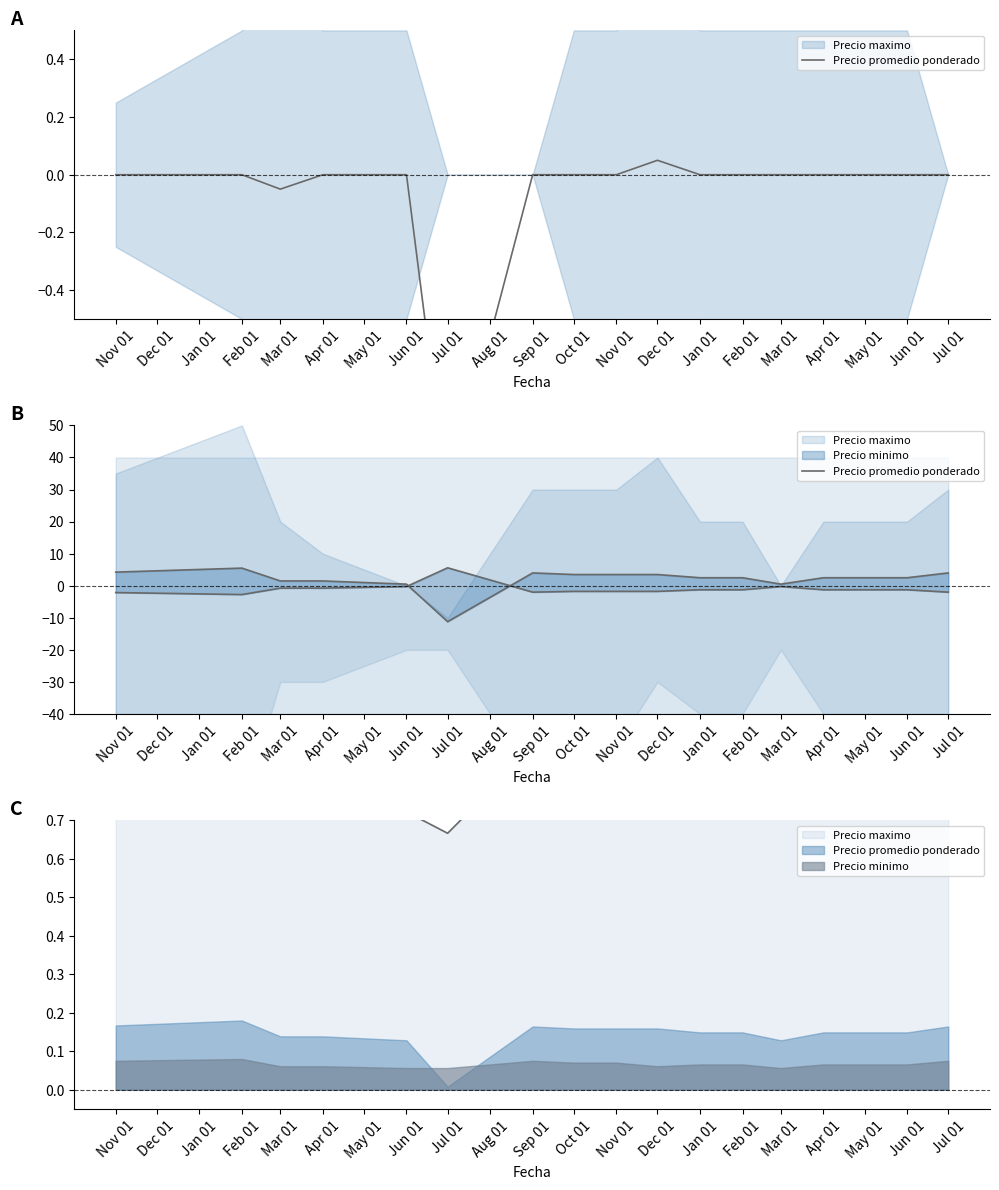

Is it true that the value at Sep 01 is 2.6?

False